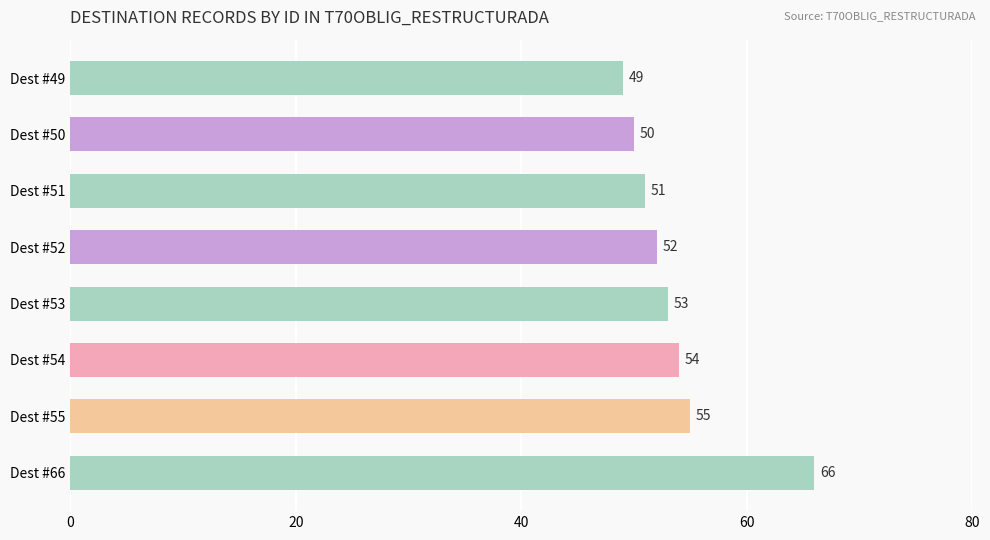

What is the sum of all values?

430